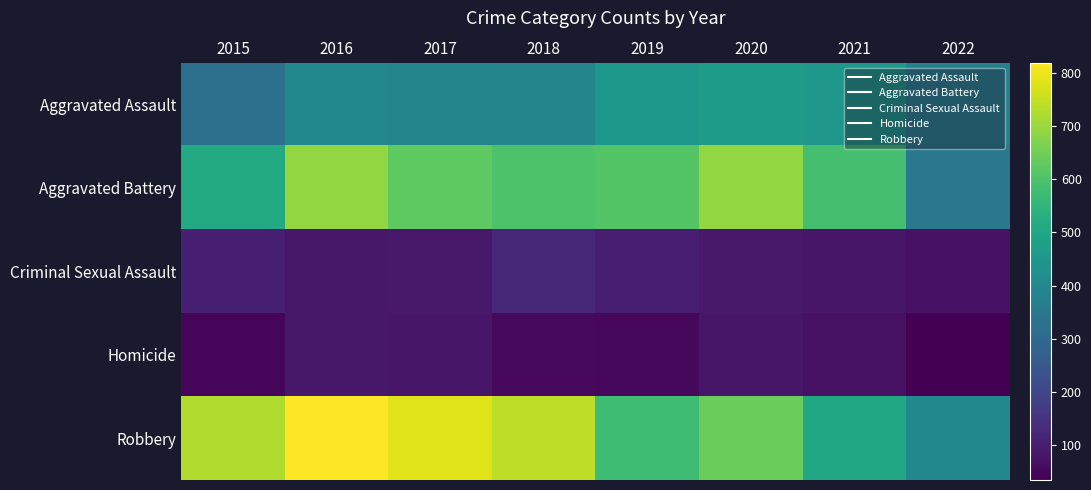

What is the total value across all series at 2020?

1967